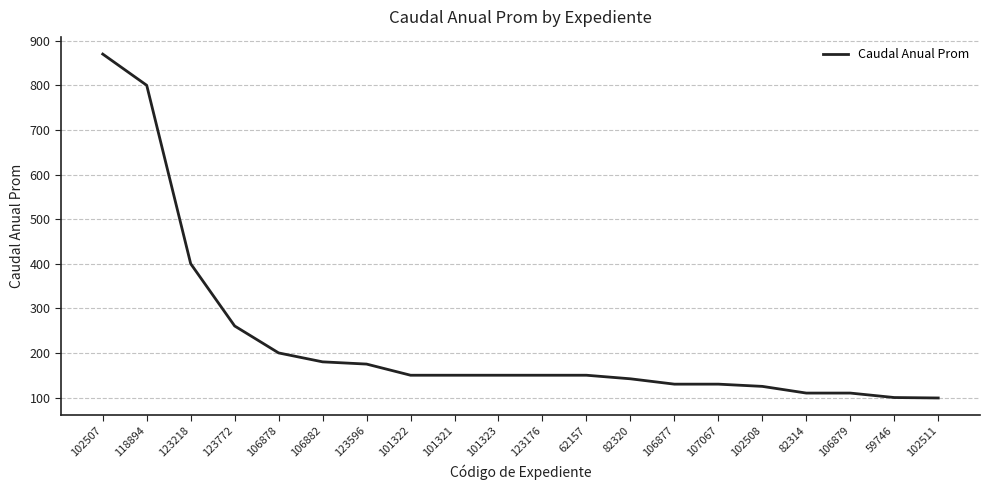

Is it true that the value at 59746 is 175.8?

False